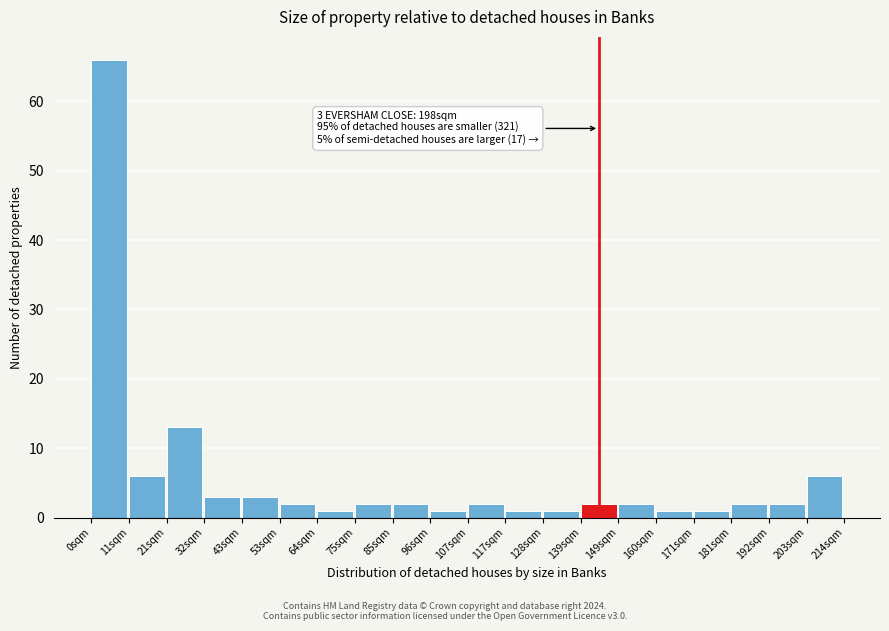

Over which range of the x-axis is the bar tallest?

0 to 10